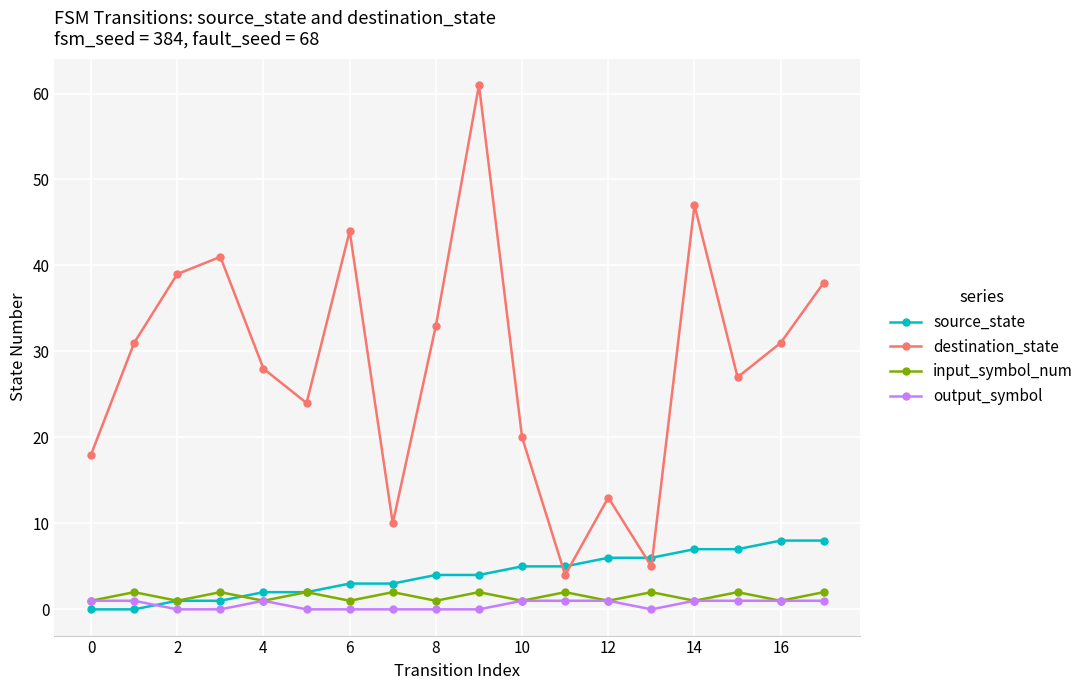

What are all the series names shown in the legend?

source_state, destination_state, input_symbol_num, output_symbol